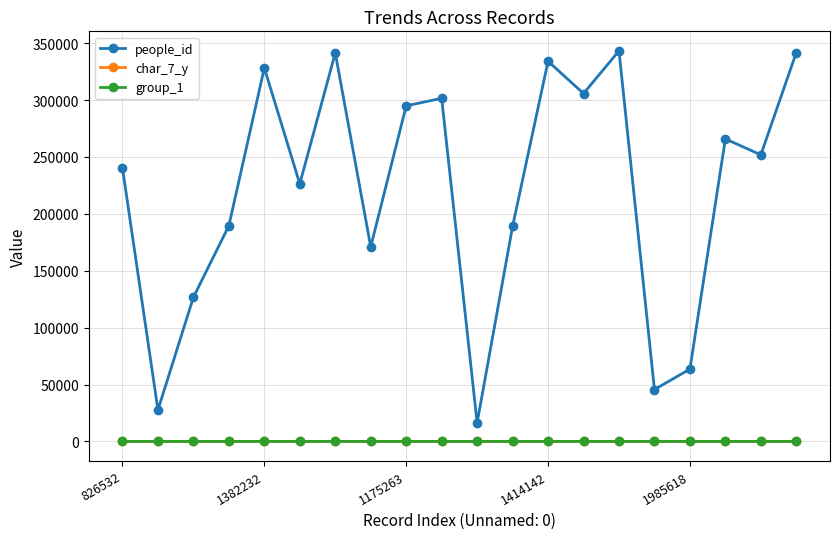

What are all the series names shown in the legend?

people_id, char_7_y, group_1